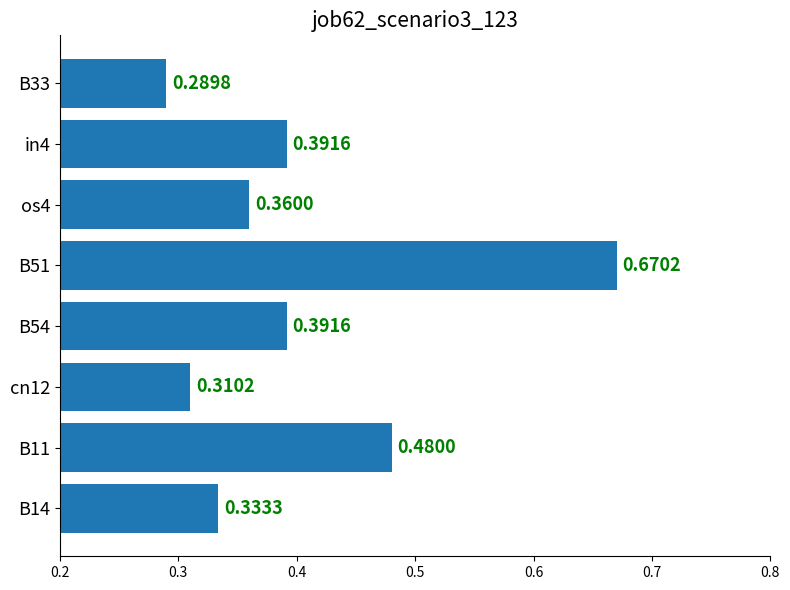

Which has a higher value, B54 or B11?

B11